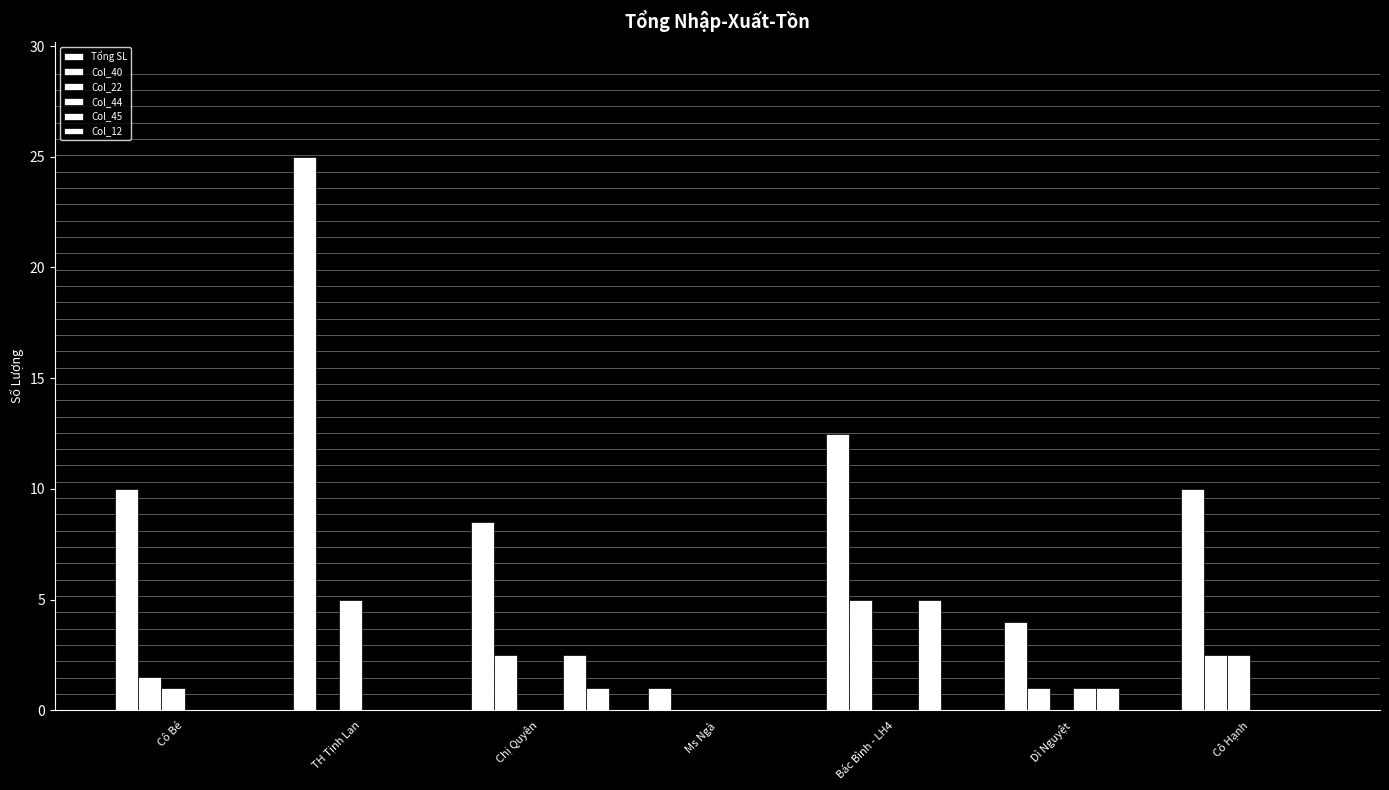

What is the total value across all series at Cô Bé?

12.5